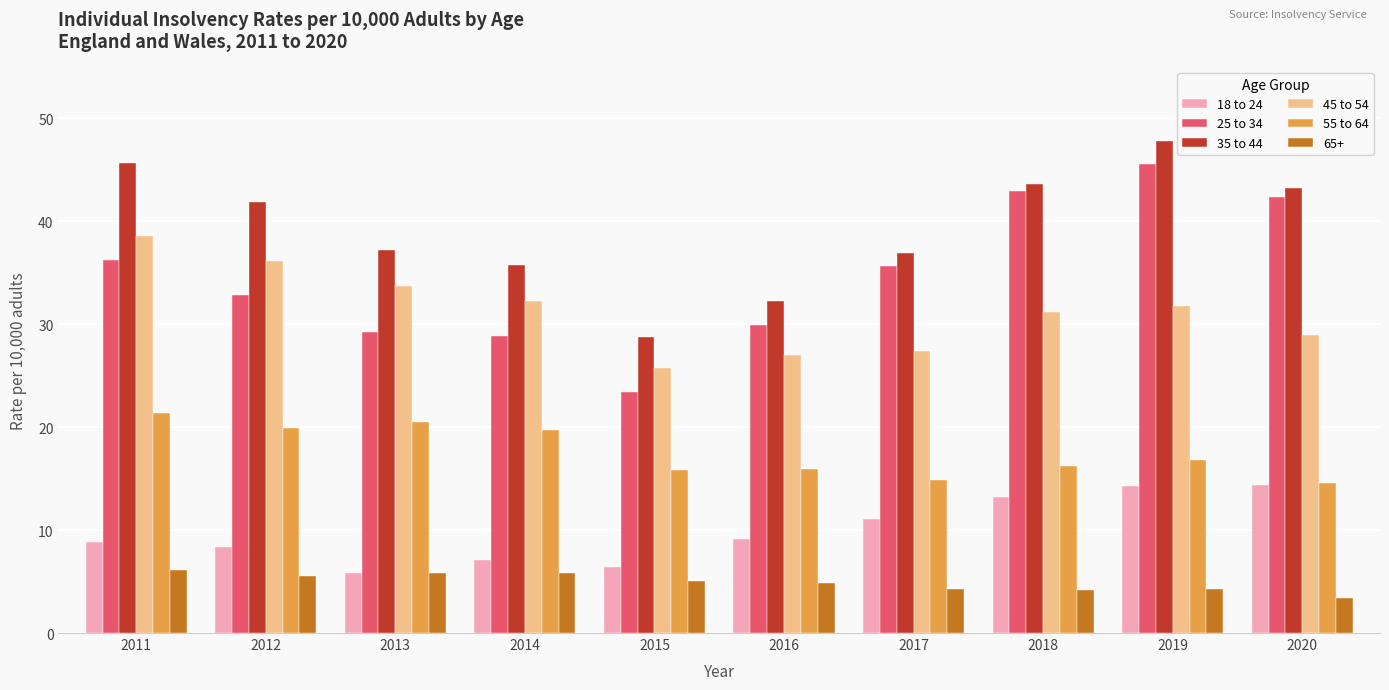

How many distinct data groups are displayed?

6